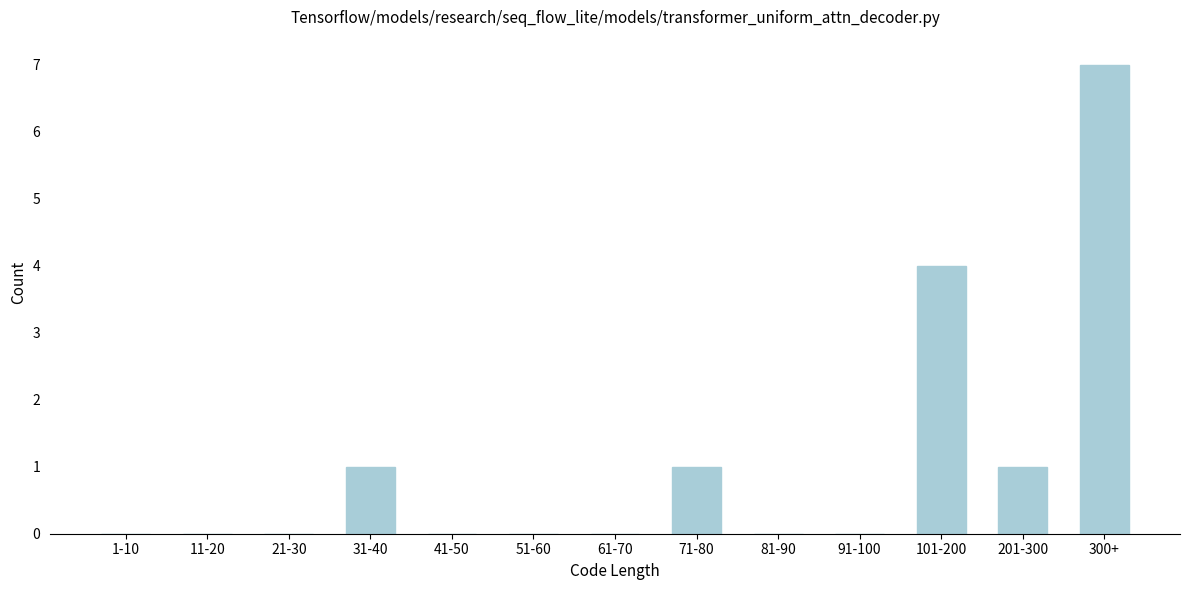

Reading left to right, what are all the values shown in this chart?

1-10=0	11-20=0	21-30=0	31-40=1	41-50=0	51-60=0	61-70=0	71-80=1	81-90=0	91-100=0	101-200=4	201-300=1	300+=7